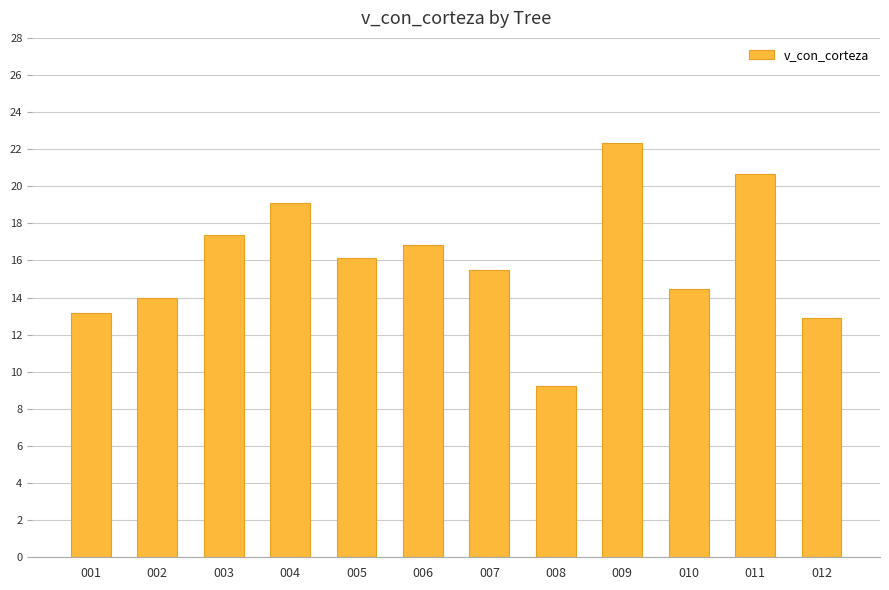

True or false: the data shows 6.6 at 012.

False